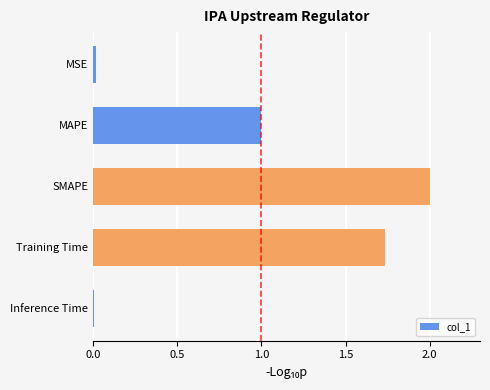

True or false: the data shows 0.0 at MSE.

True